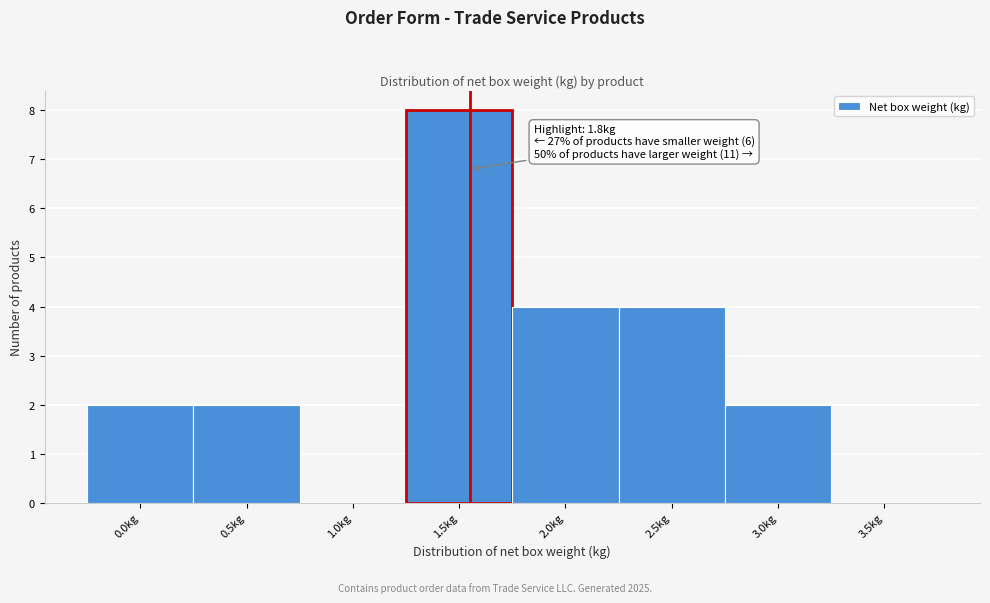

Reading left to right, extract all data points from this chart.

0.0kg=2	0.5kg=2	1.0kg=0	1.5kg=8	2.0kg=4	2.5kg=4	3.0kg=2	3.5kg=0